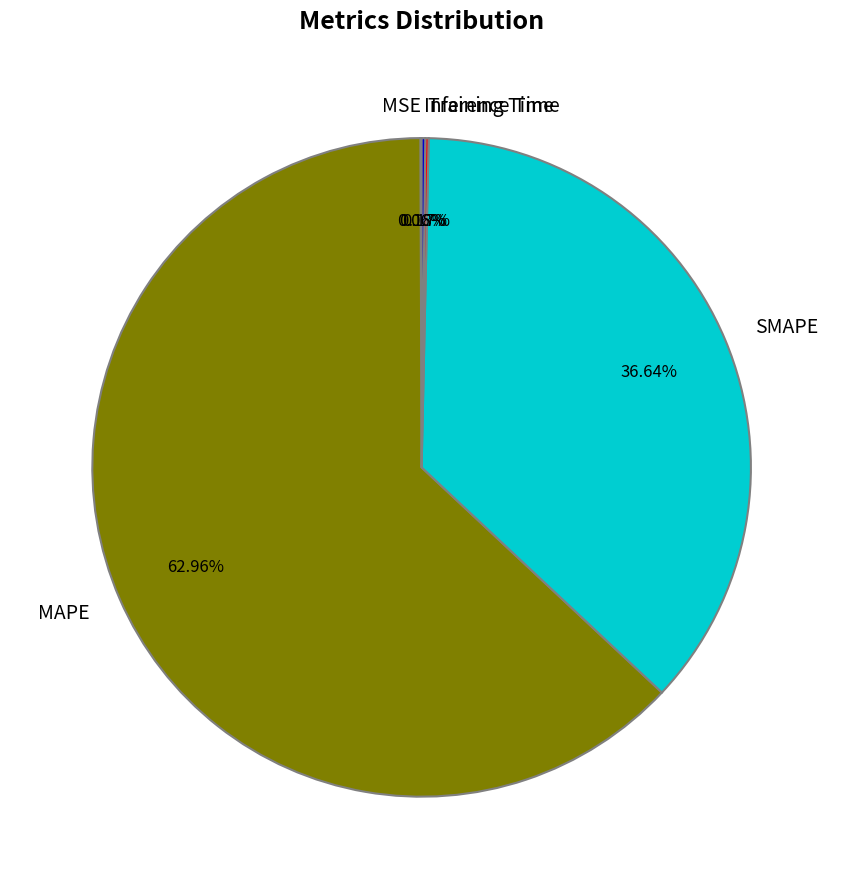

Which slice represents more than half of the pie?

MAPE